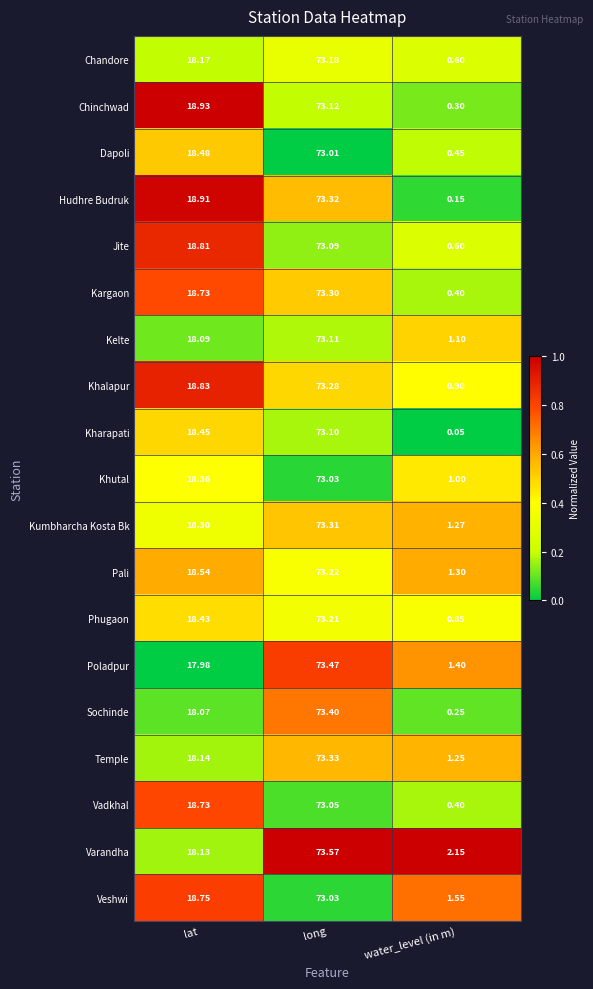

Which category has the lowest value in the Kelte series?

water_level (in m)